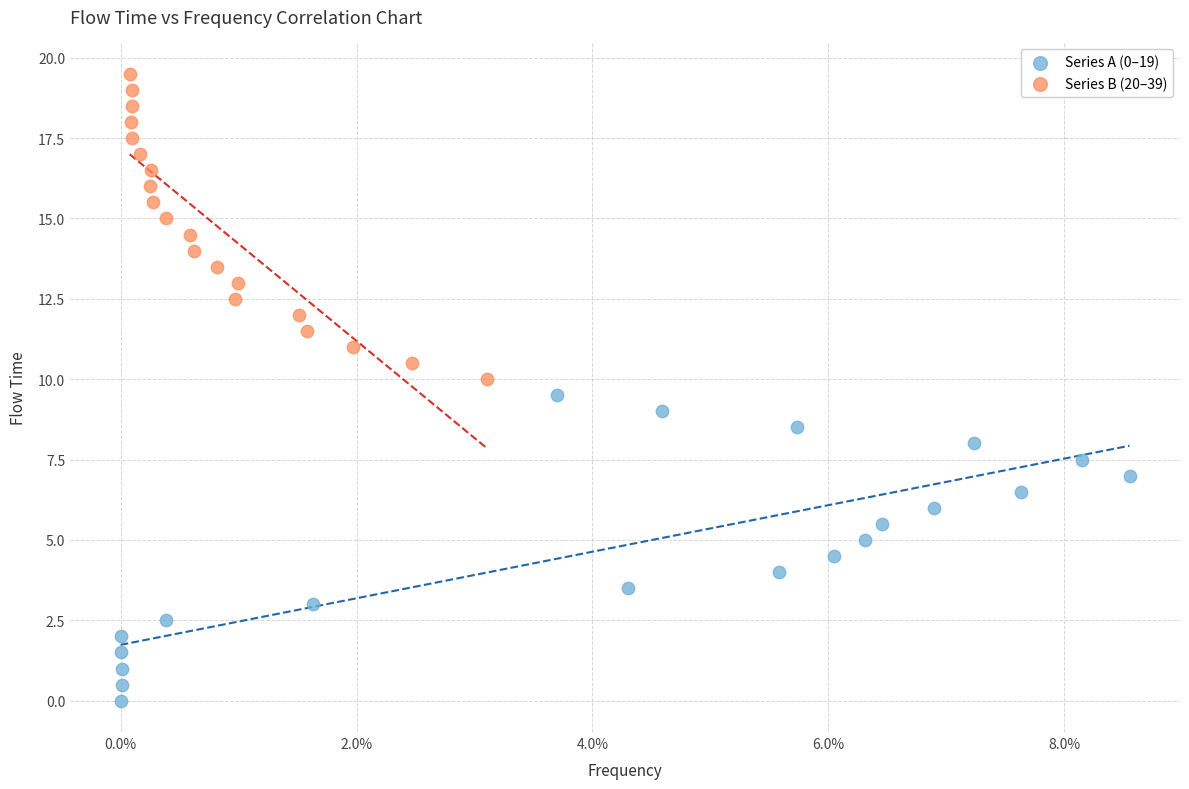

What are all the series names shown in the legend?

Series A (0–19), Series B (20–39)